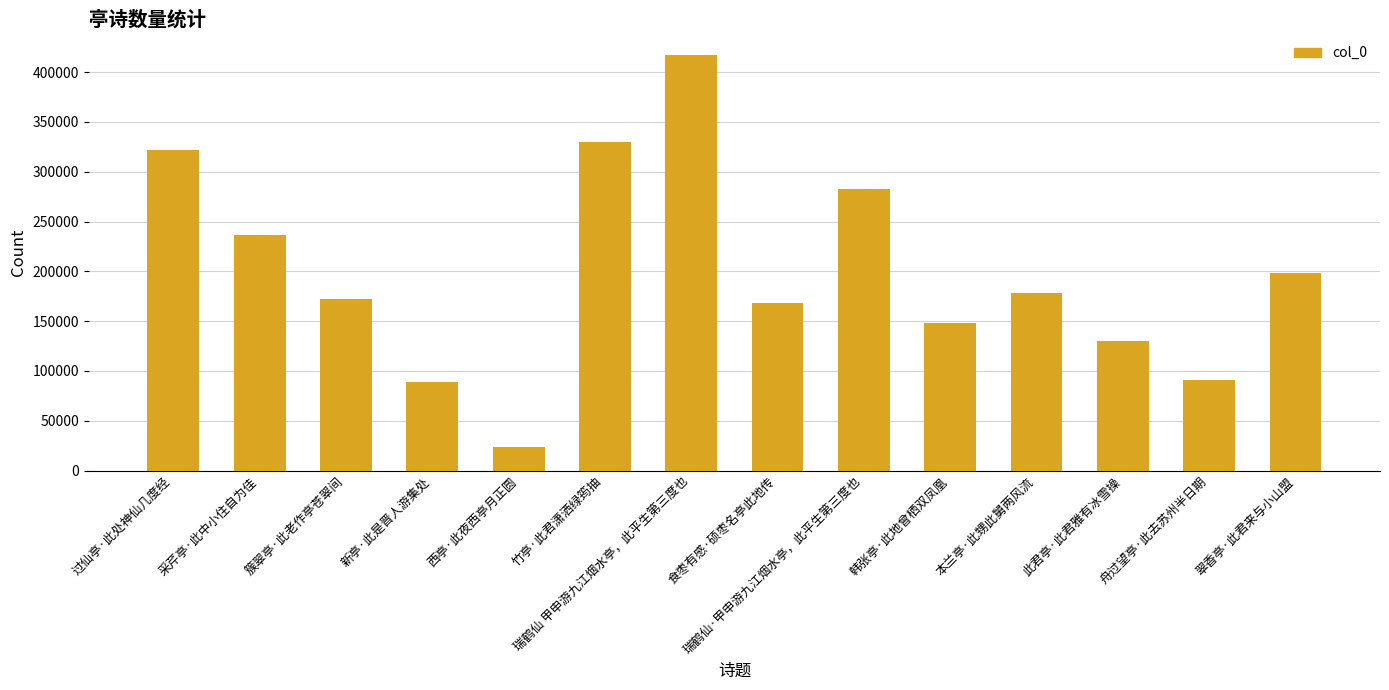

What is the change in value from 西亭·此夜西亭月正圆 to 瑞鹤仙·甲申游九江烟水亭，此平生第三度也?

+258634